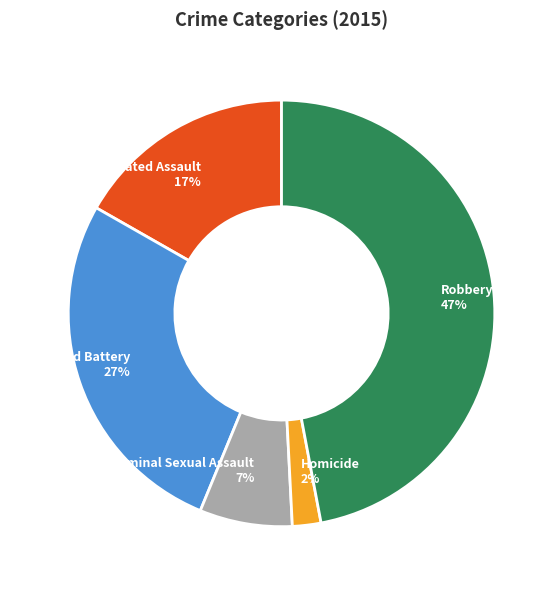

Count the number of slices in the pie.

5